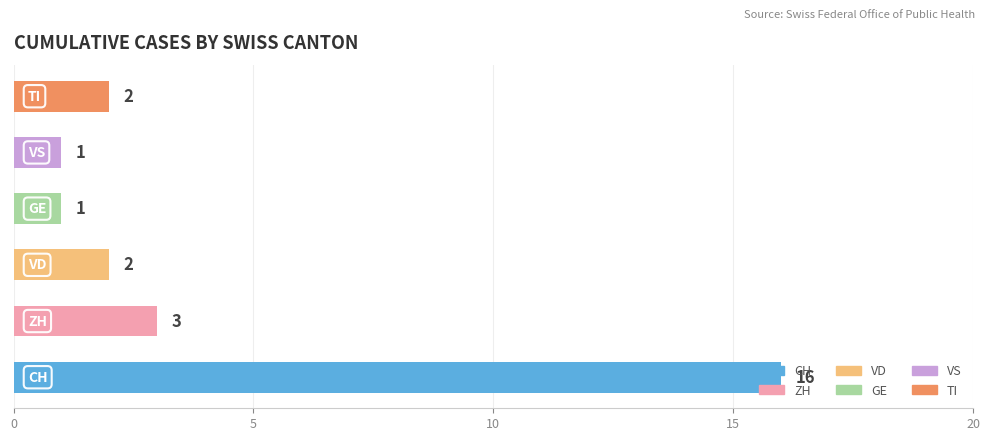

What is the difference between the maximum and minimum values?

15